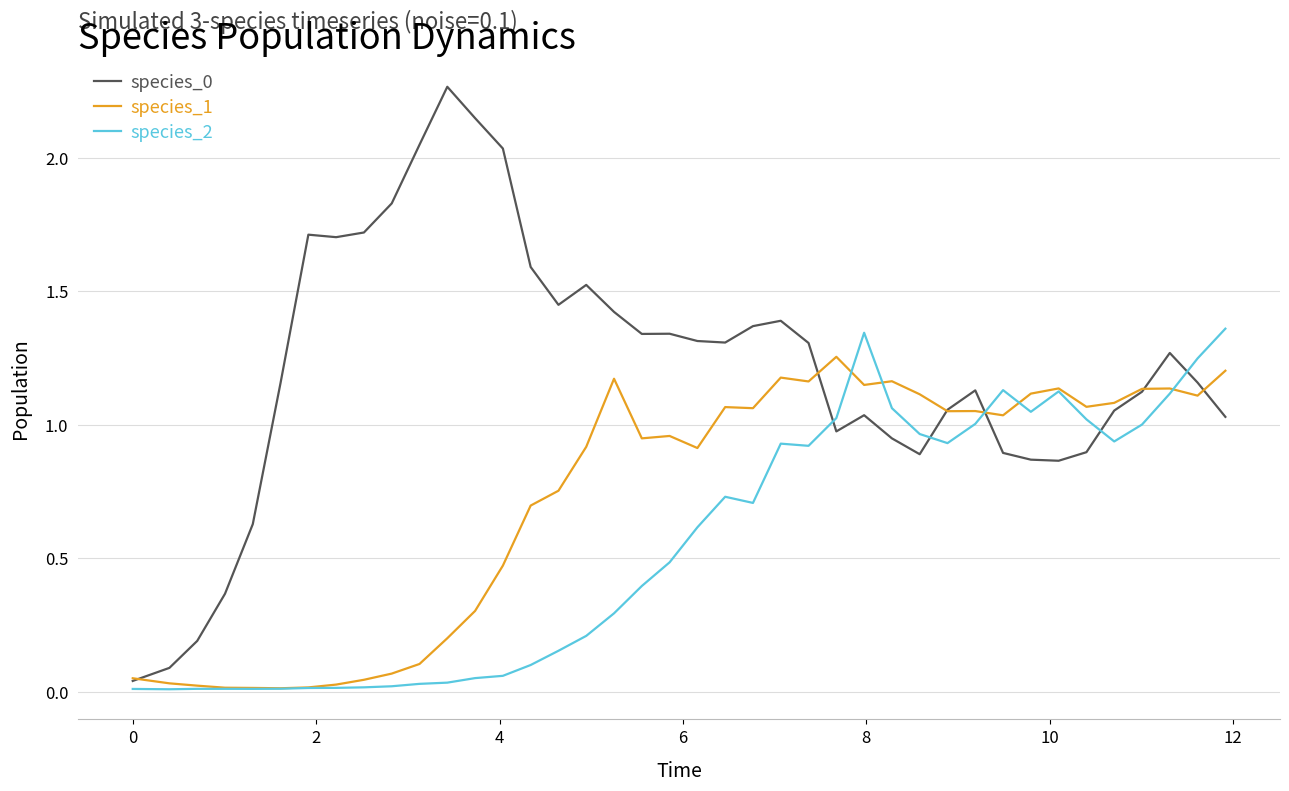

In species_1, how many points are lower than both neighbors (excluding endpoints)?

10